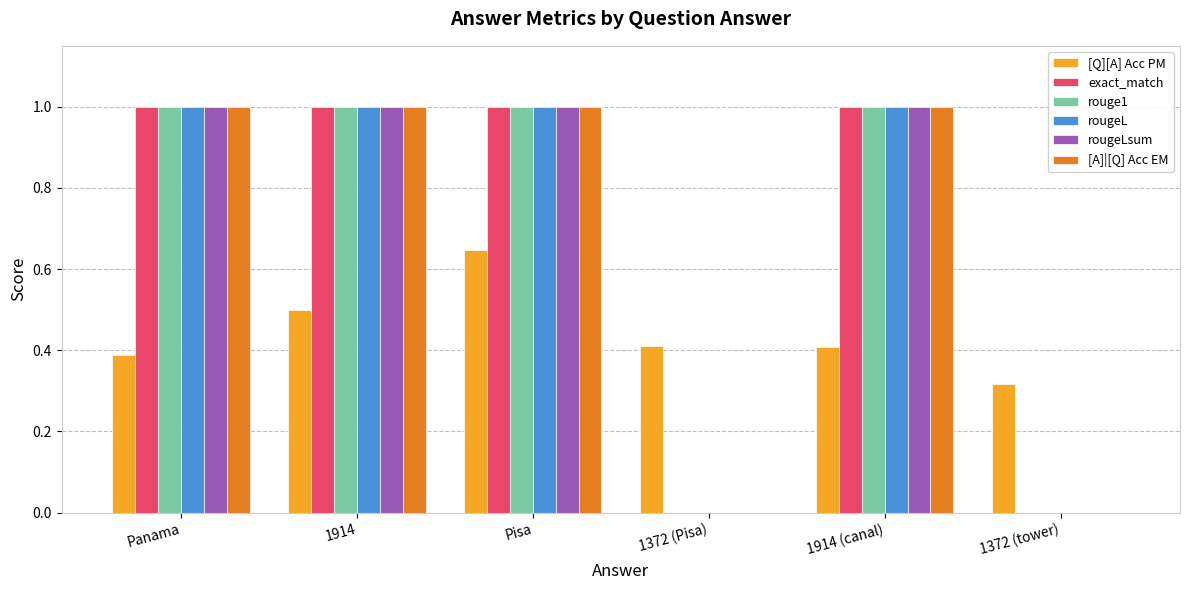

What is the sum of all rouge1 values?

4.0